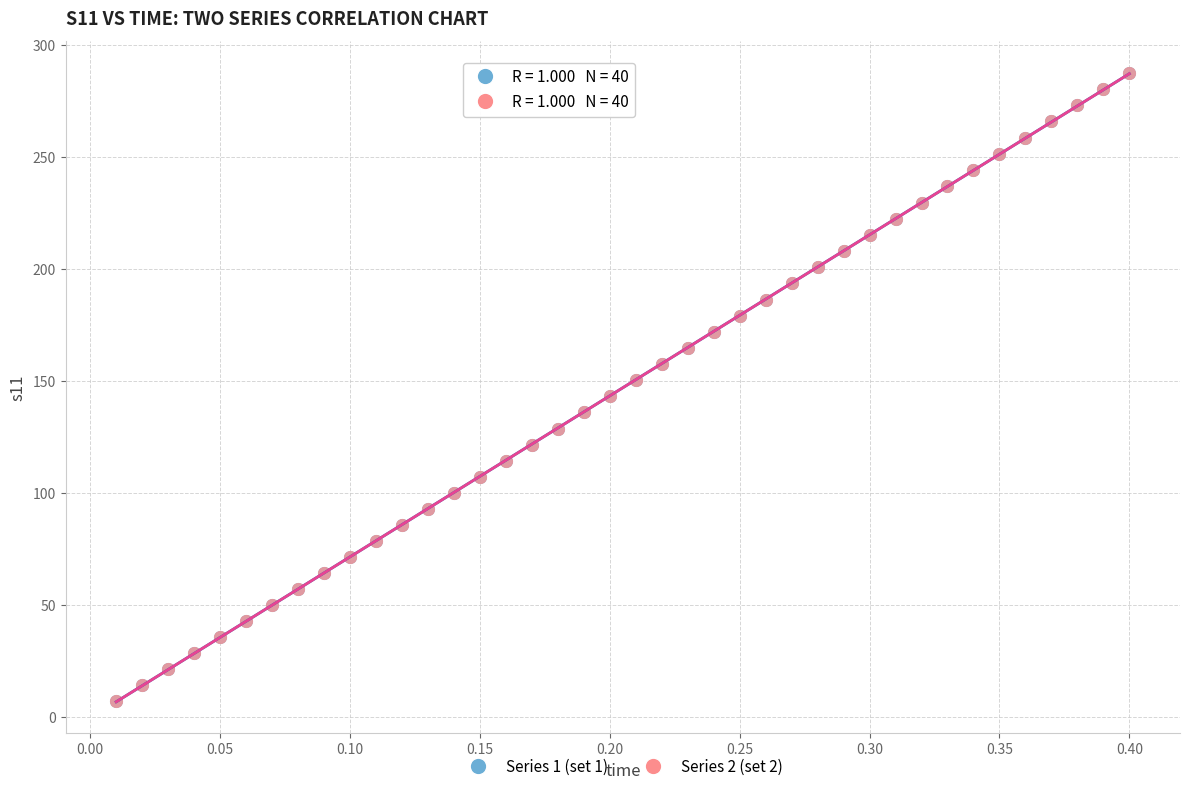

What are all the series names shown in the legend?

Series 1 (set 1), Series 2 (set 2)